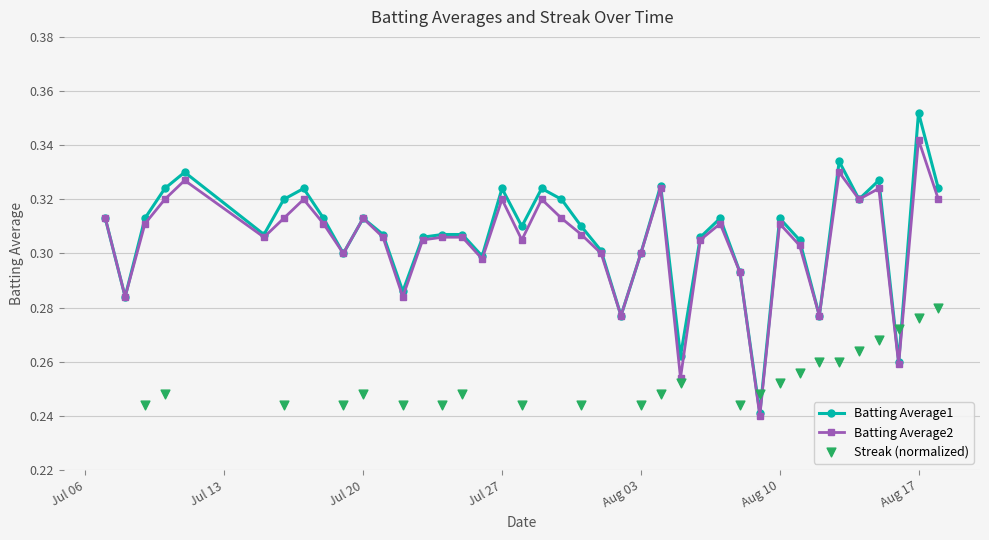

True or false: Batting Average2 has more than 2 points higher than both neighbors.

True